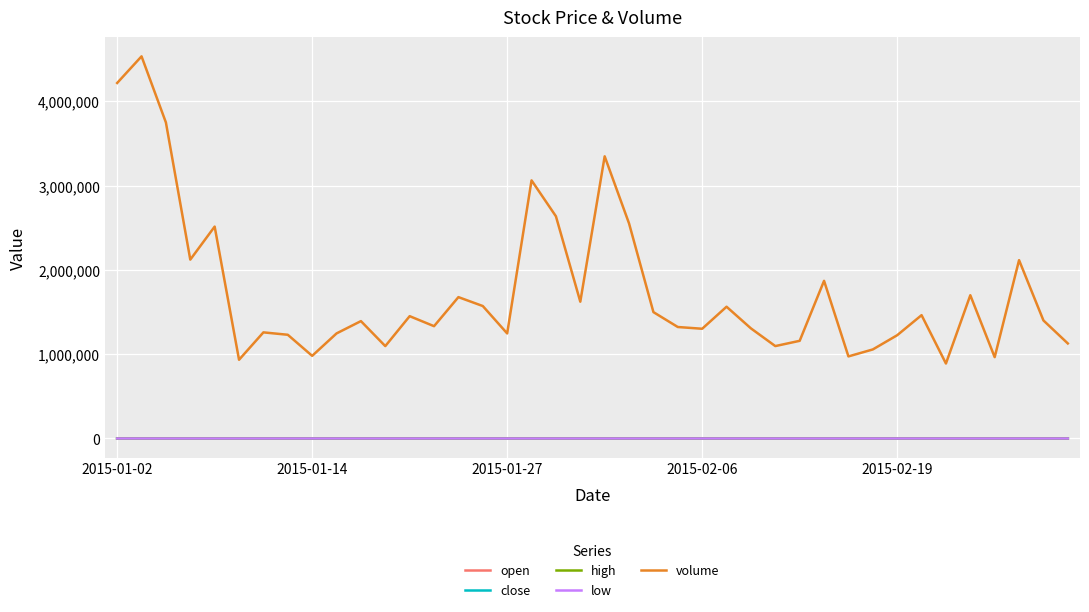

True or false: open and low cross at least once.

False